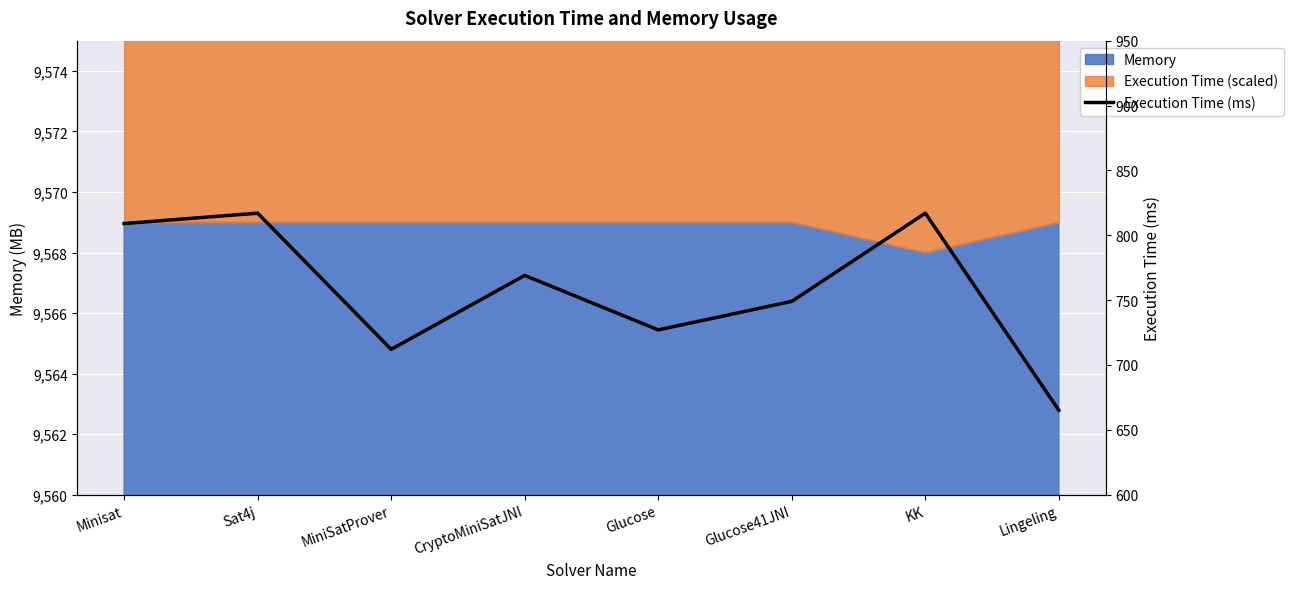

How many values are below 769?

4